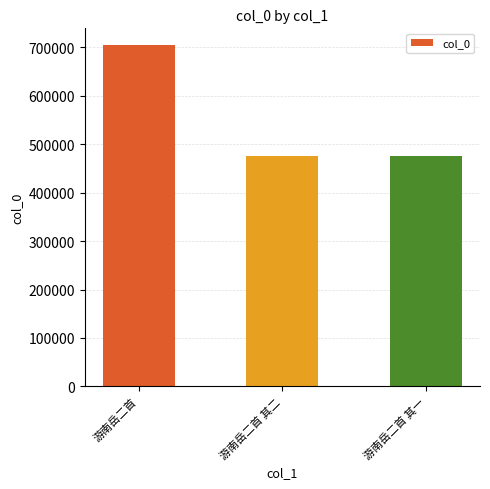

What is the label of the 2nd bar from the left?

游南岳二首 其二